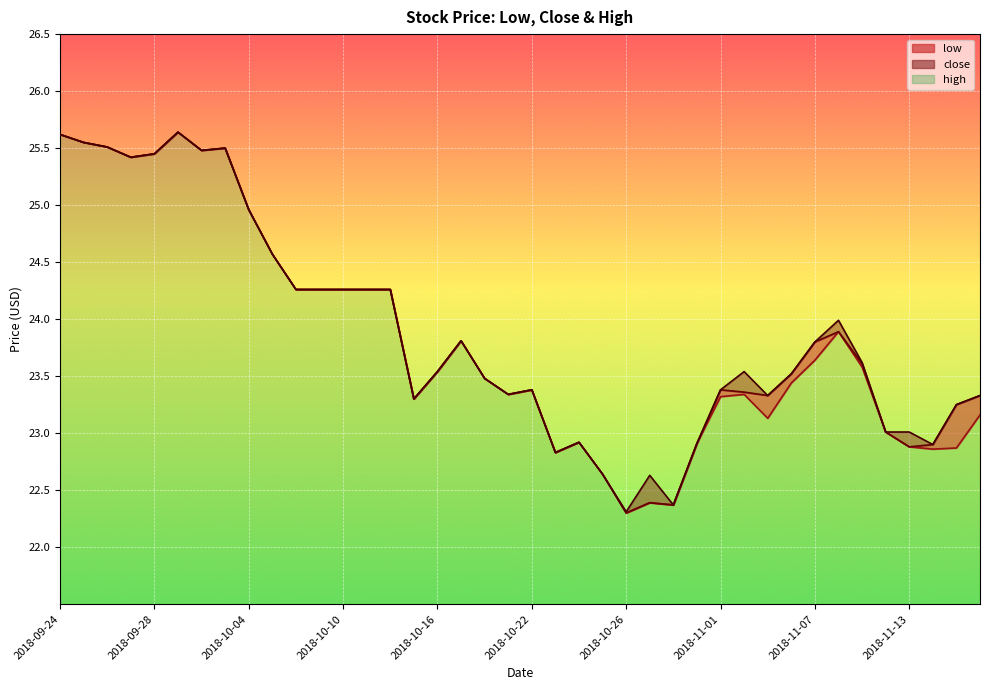

Which series has the widest spread of values?

low